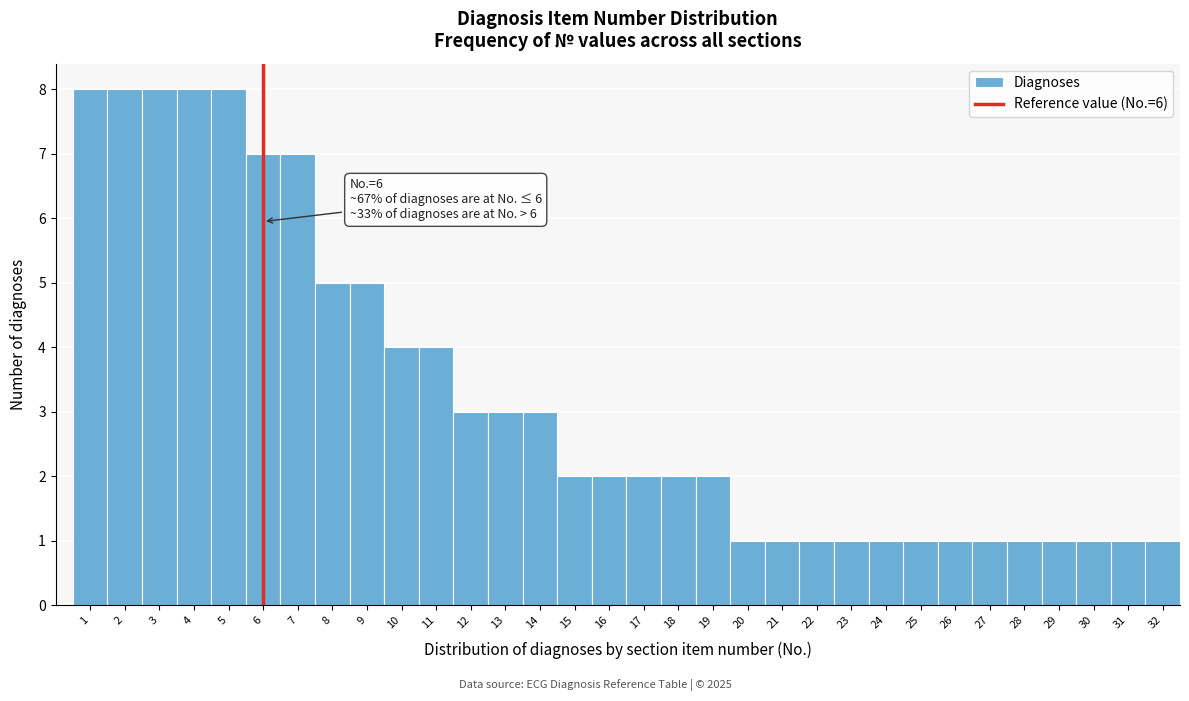

What is the difference between the values at 12 and 6?

4